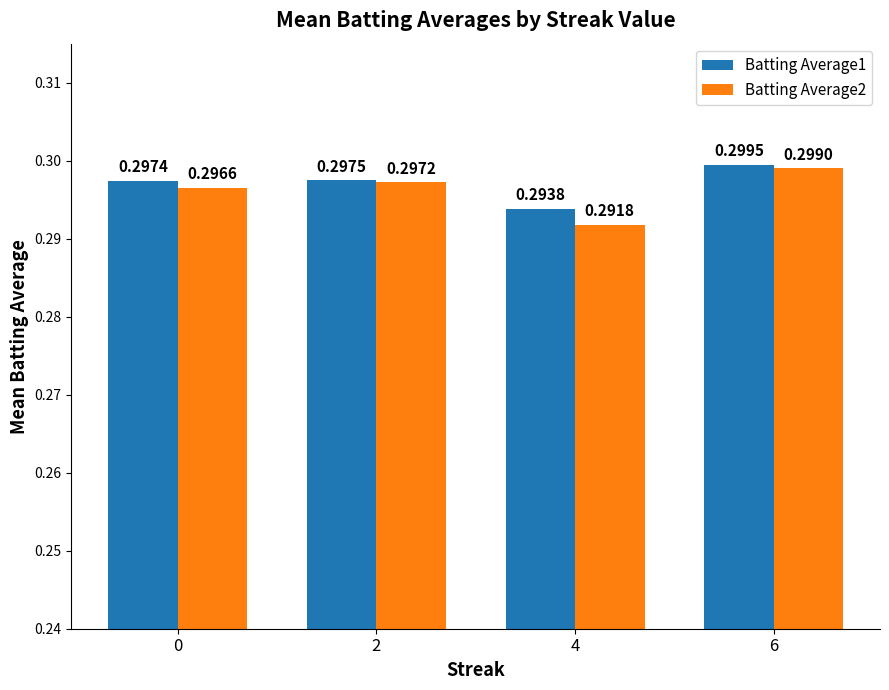

What are all the series names shown in the legend?

Batting Average1, Batting Average2